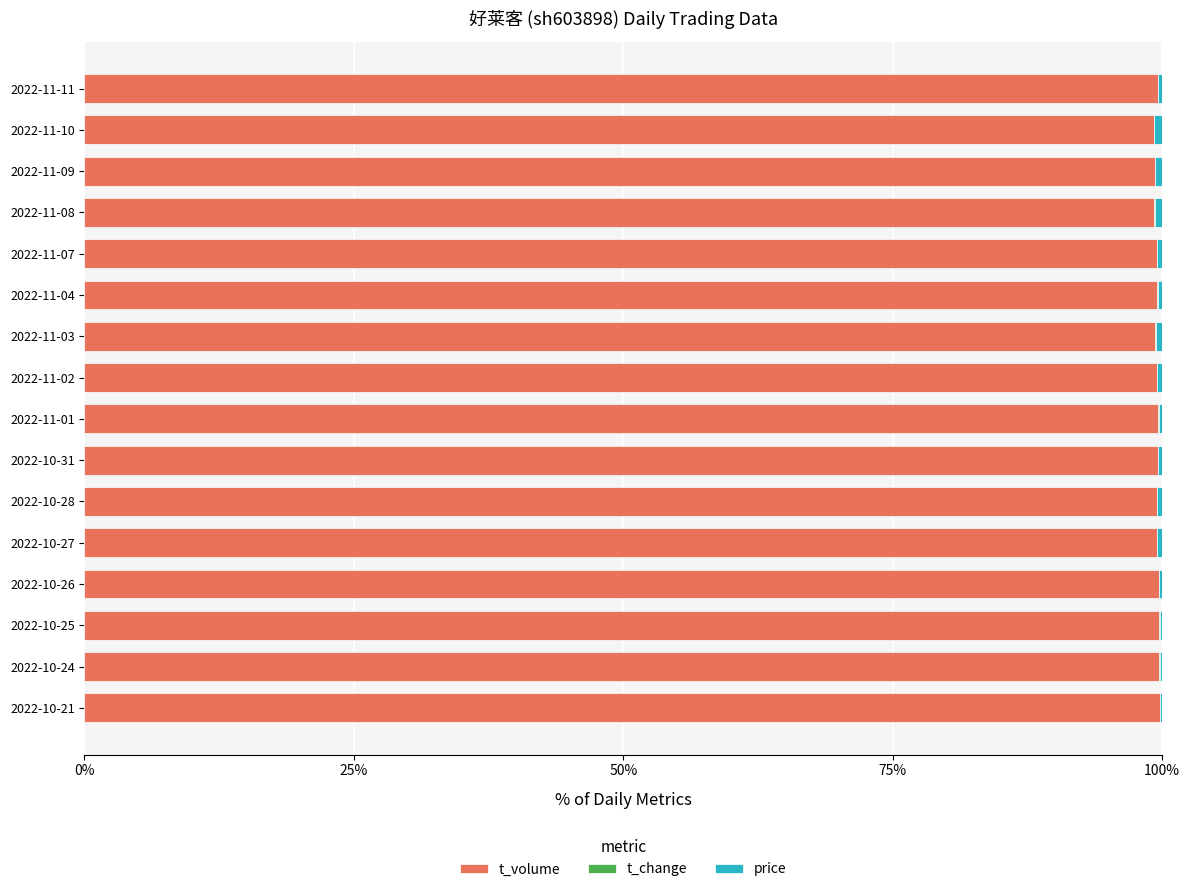

Is it true that t_volume equals 99.7 at 2022-10-26?

True